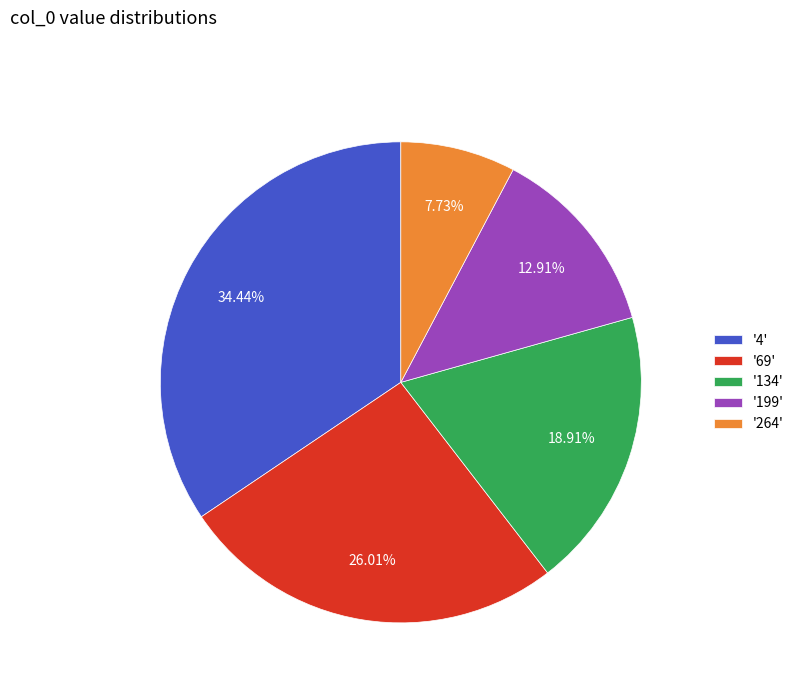

Which slice is the smallest?

'264'